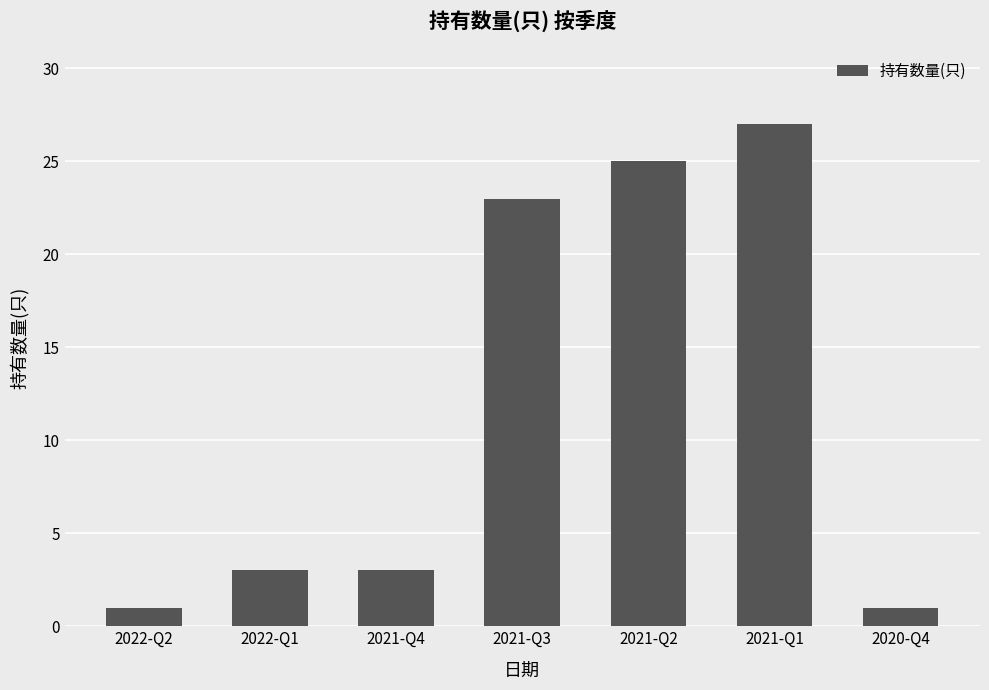

What is the ratio of the value at 2021-Q1 to the value at 2021-Q3?

1.2